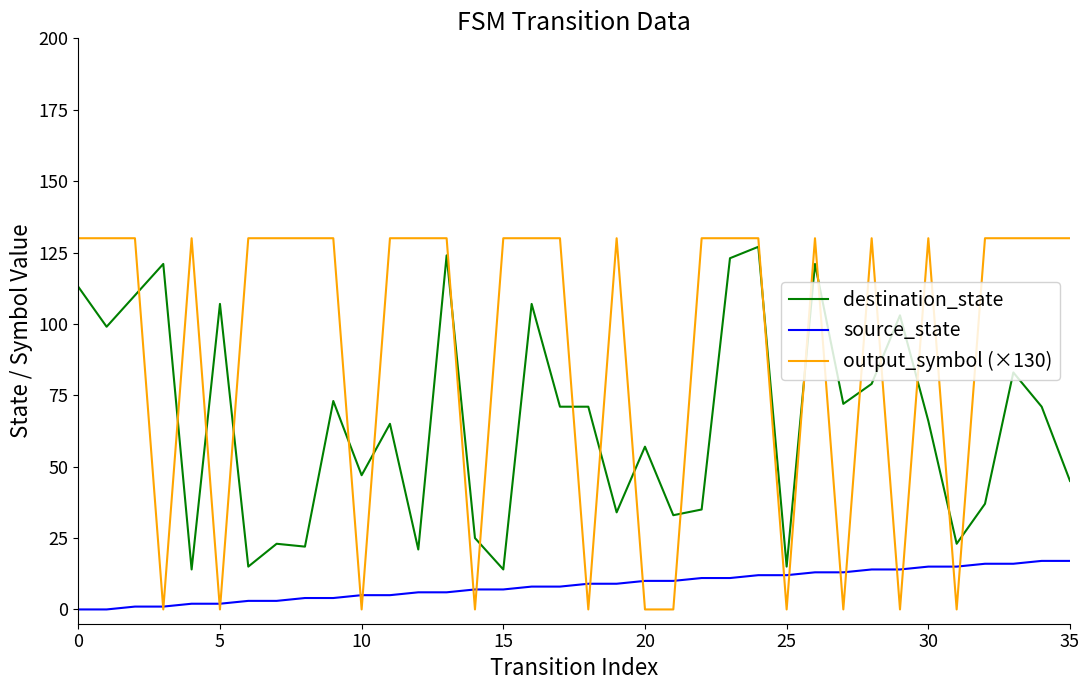

Which series has the widest spread of values?

output_symbol (×130)